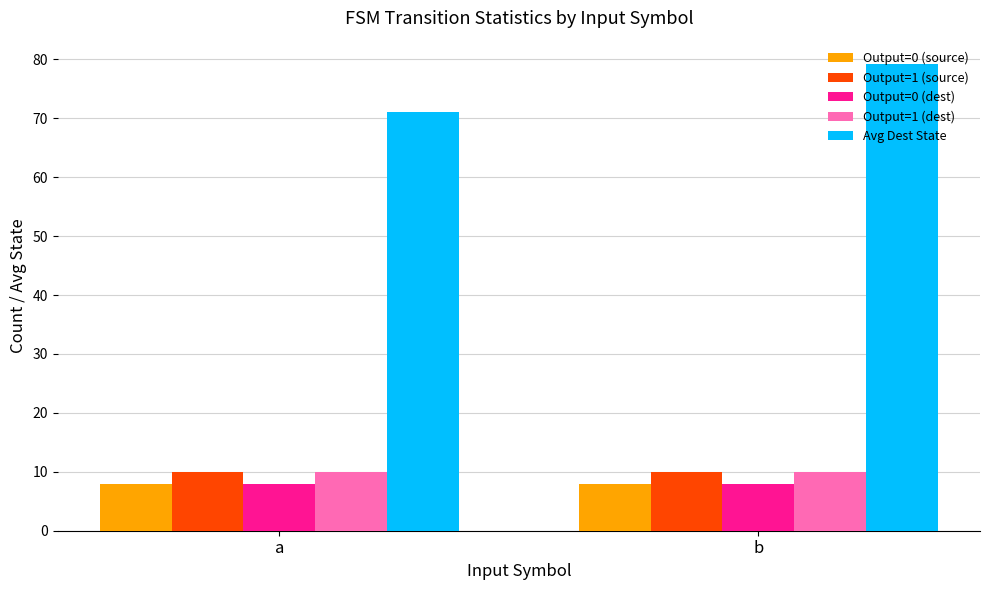

How many groups of bars are there?

2